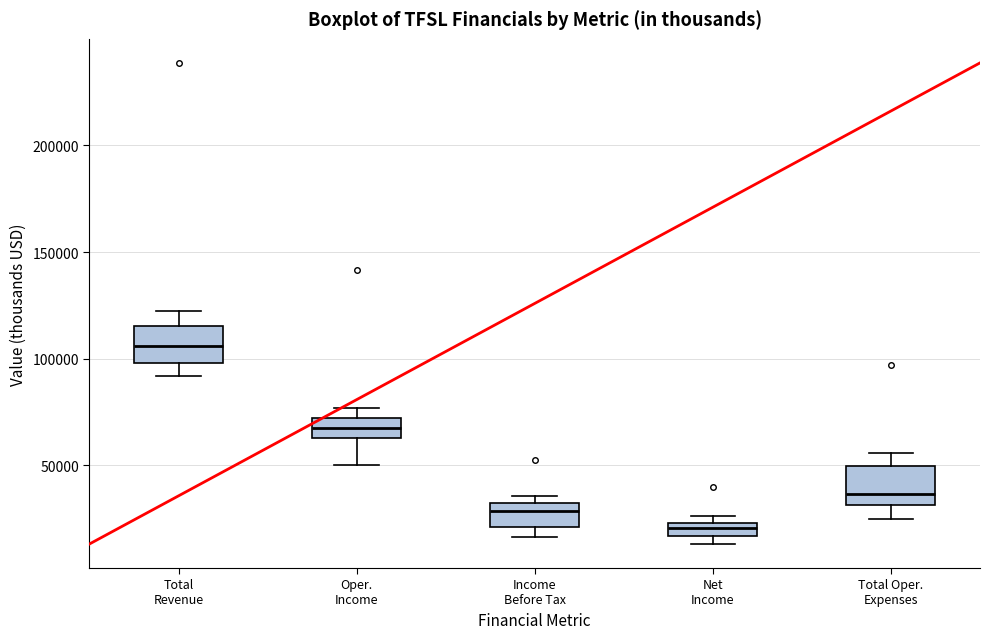

Which box has the lowest median line?

Net Income